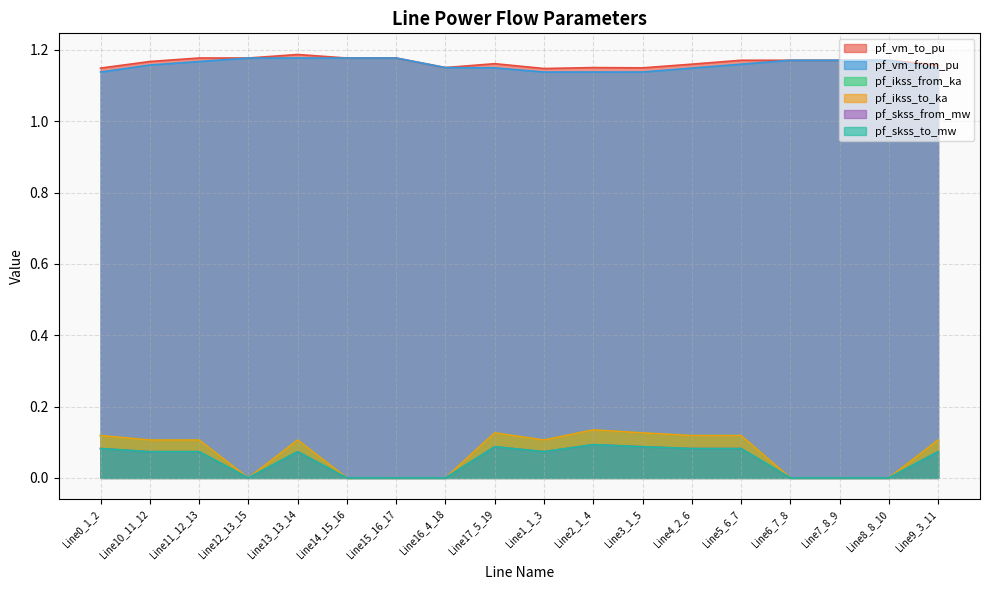

What is the value of the pf_skss_from_mw point at the 9th from the left?

0.1